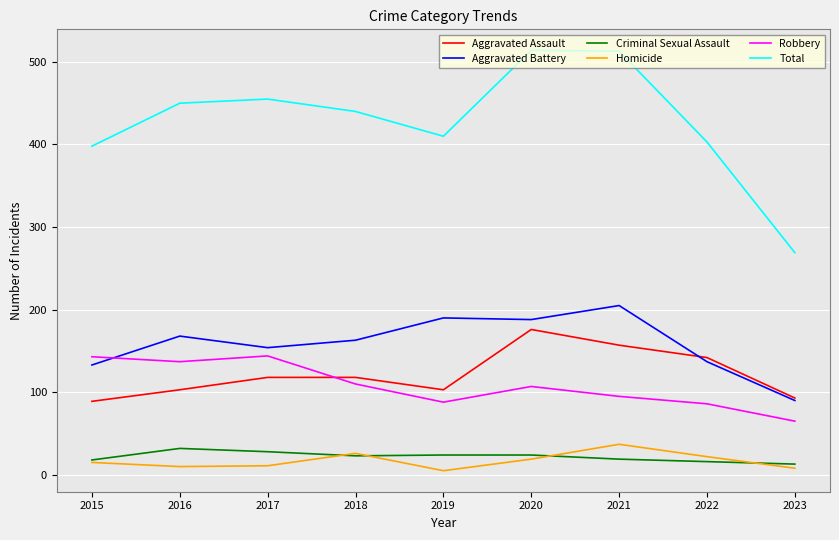

Which series has the largest range (max minus min)?

Total